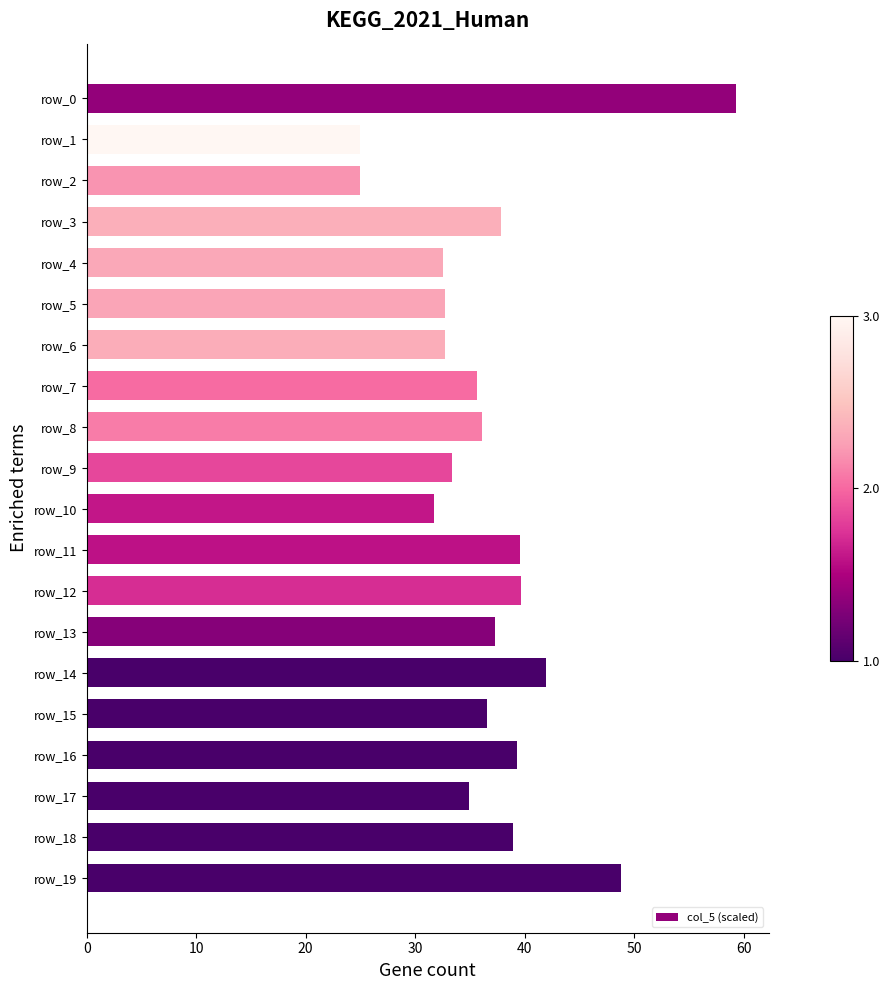

Between row_17 and row_3, which is larger?

row_3